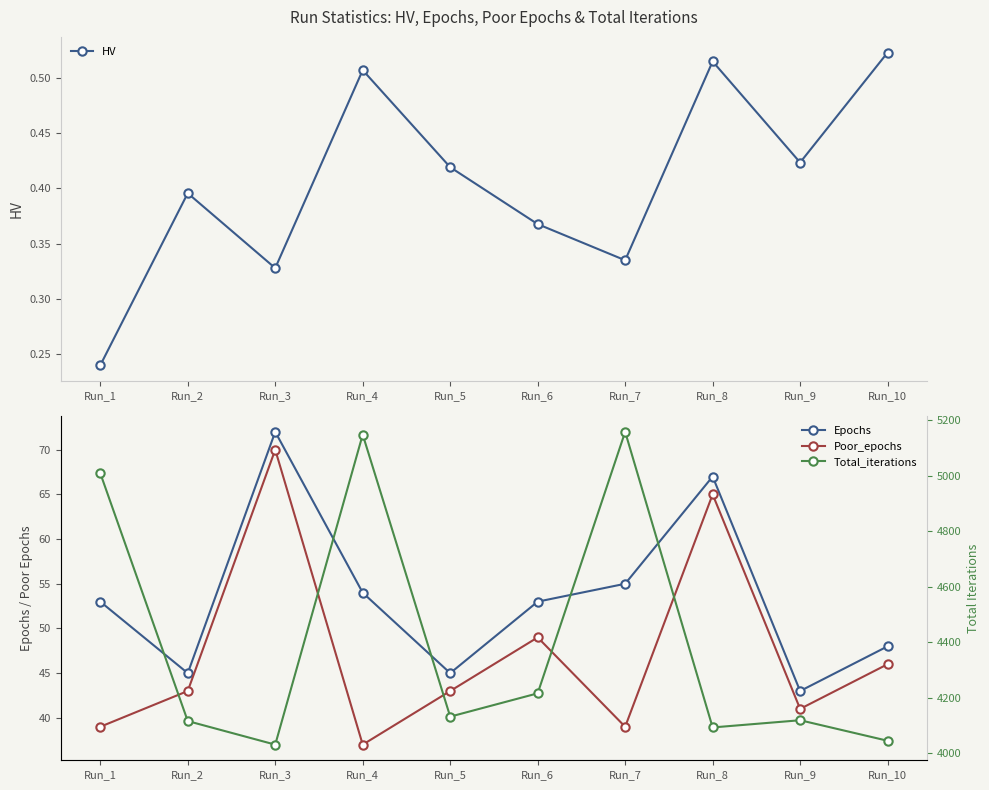

What are all the series names shown in the legend?

HV, Epochs, Poor_epochs, Total_iterations